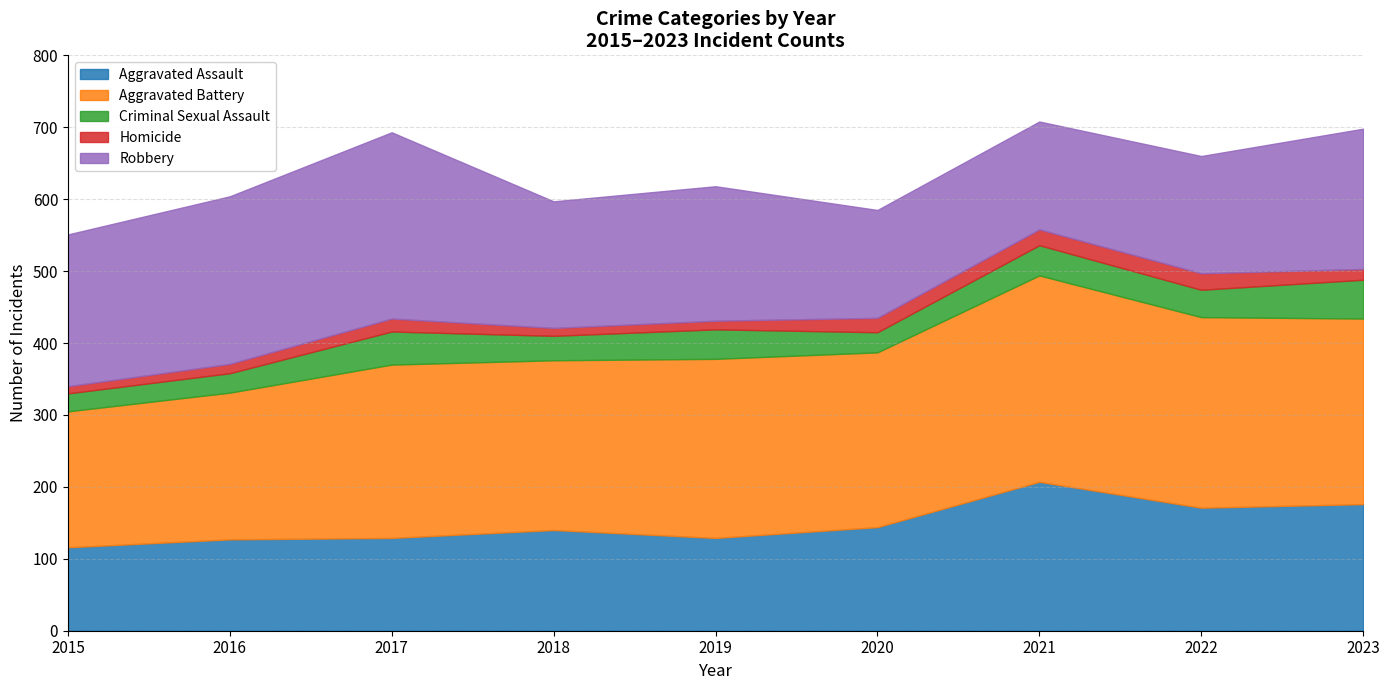

The Aggravated Battery series shows 60 at 2017. True or false?

False